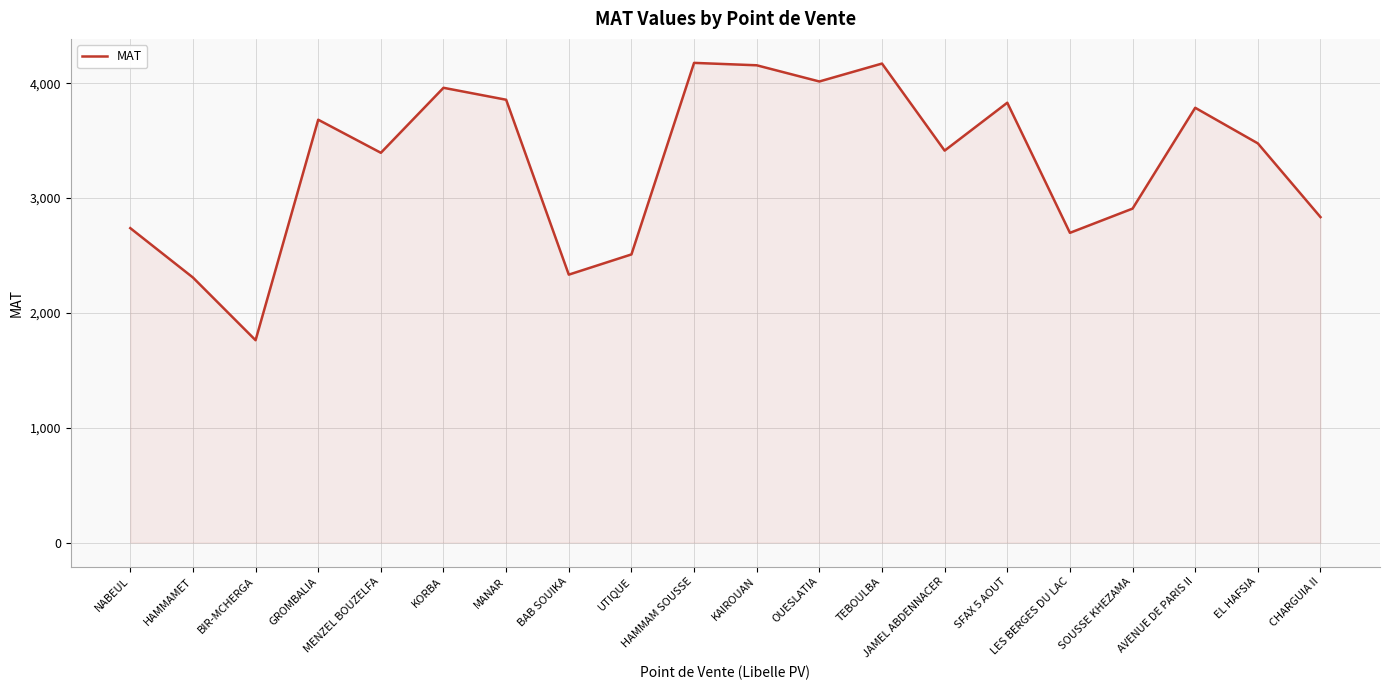

What is the sum of the values at SFAX 5 AOUT and HAMMAMET?

6138